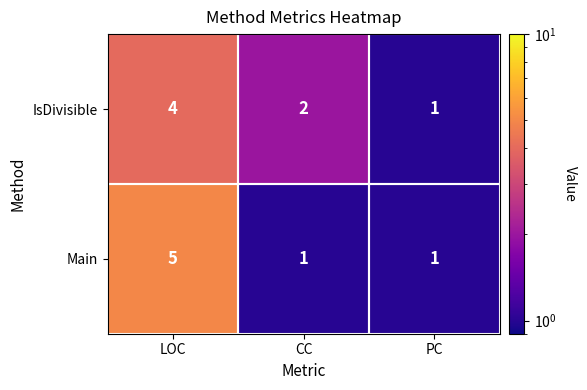

At which category does the chart reach its peak across all series?

LOC